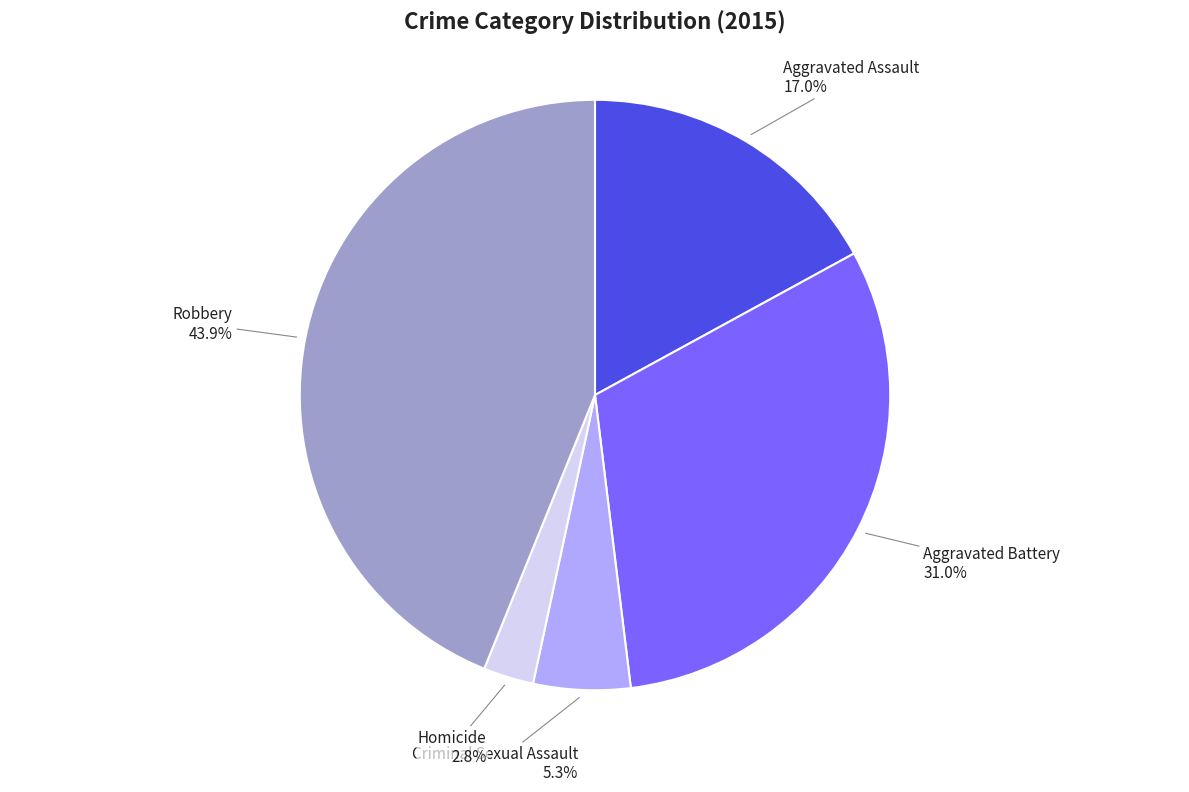

Count the number of slices in the pie.

5